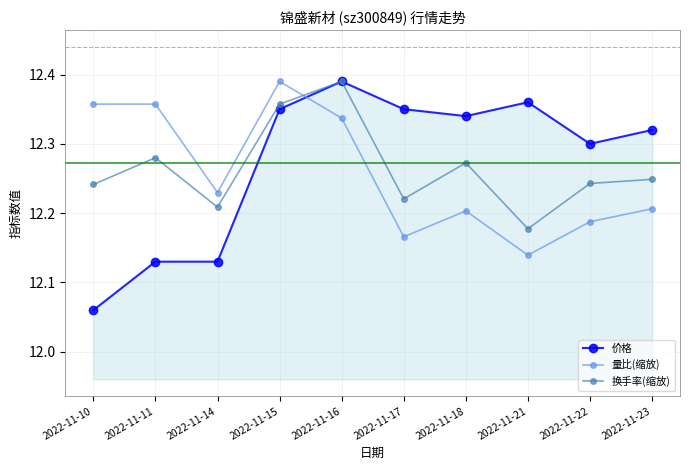

After their last crossing, which series has the higher values: 换手率(缩放) or 量比(缩放)?

换手率(缩放)